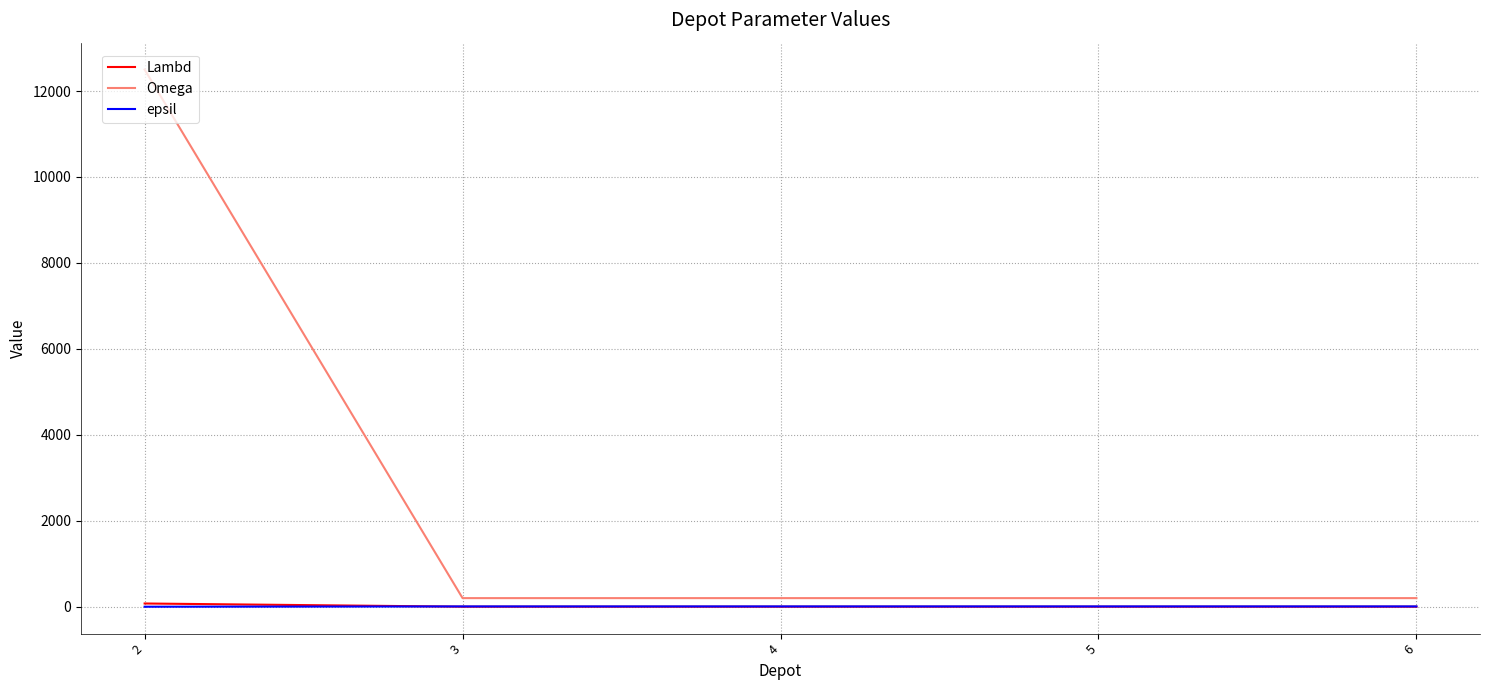

What is the spread (max minus min) of values at 5?

199